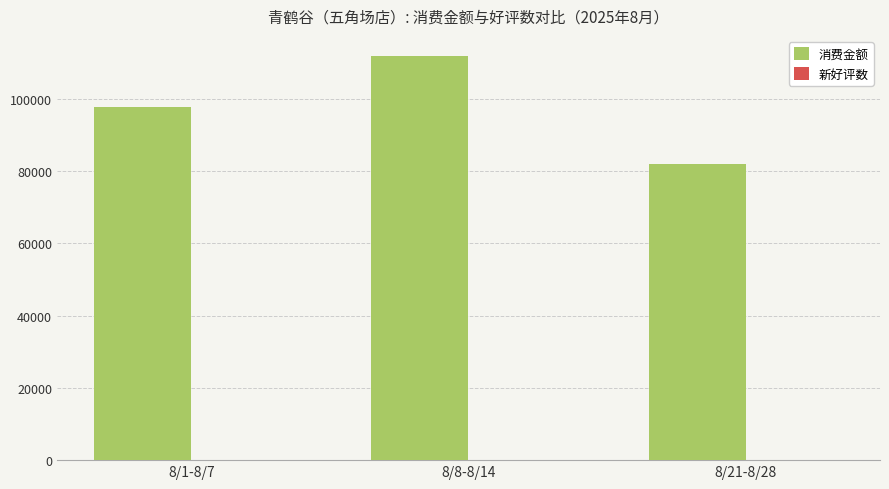

Does the chart contain stacked bars?

No